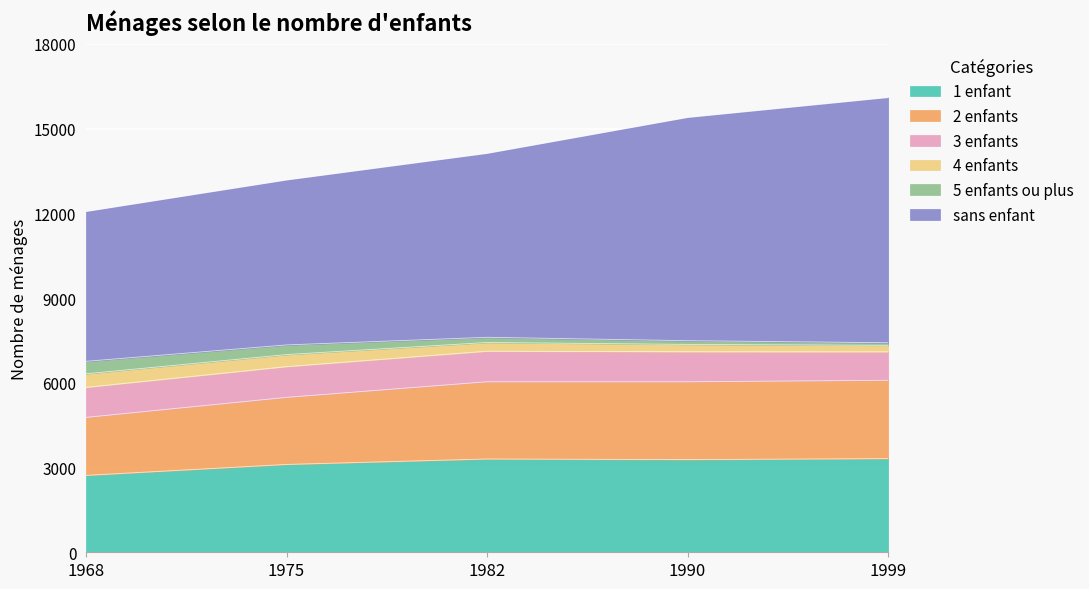

At which category is the sum across all series the highest?

1999